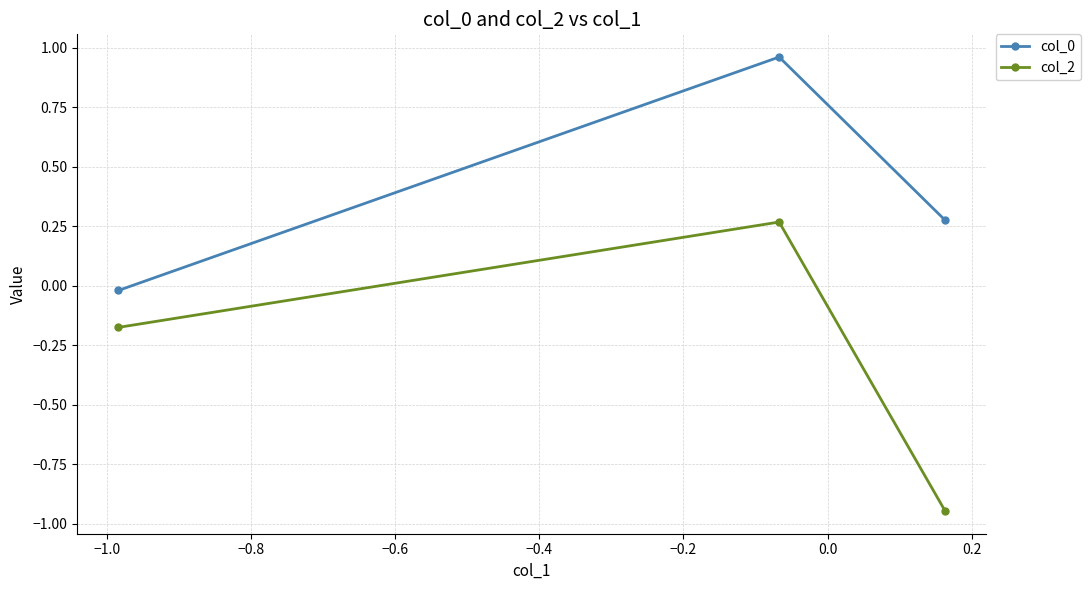

What is the difference between the maximum and minimum values in the col_2 series?

1.2